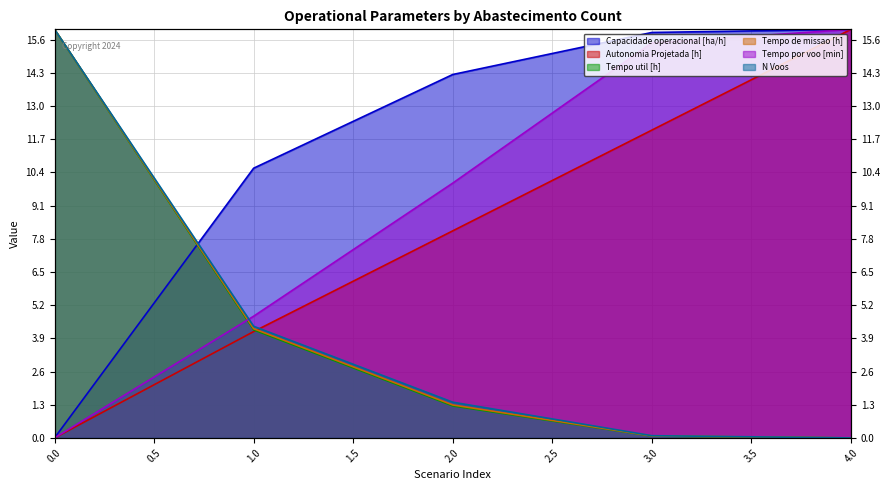

What is the sum of all Tempo util [h] values?

21.6